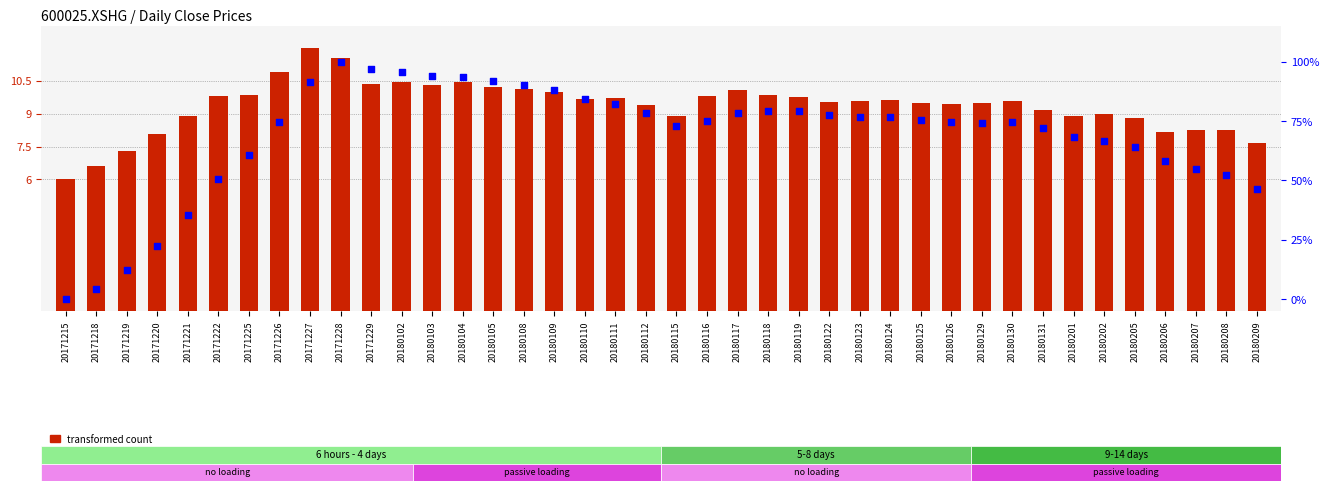

What are all the series names shown in the legend?

transformed count, percentile rank within the sample